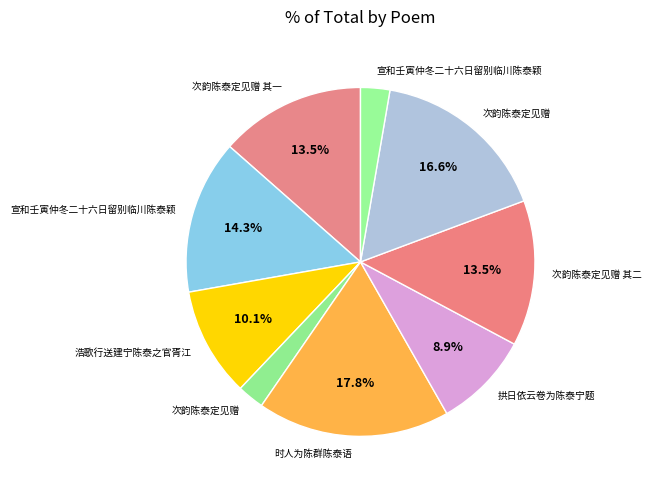

How many slices are in this pie chart?

9